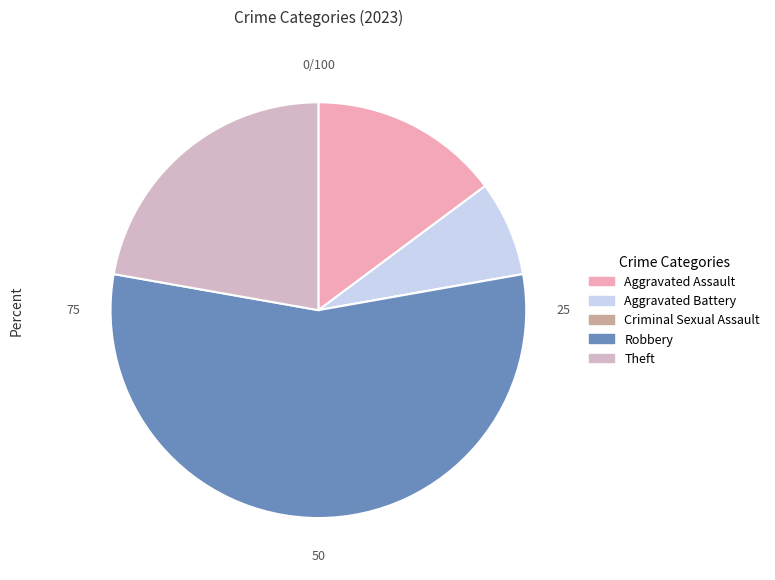

To the nearest percent, what is the combined percentage of Theft and Robbery?

78%